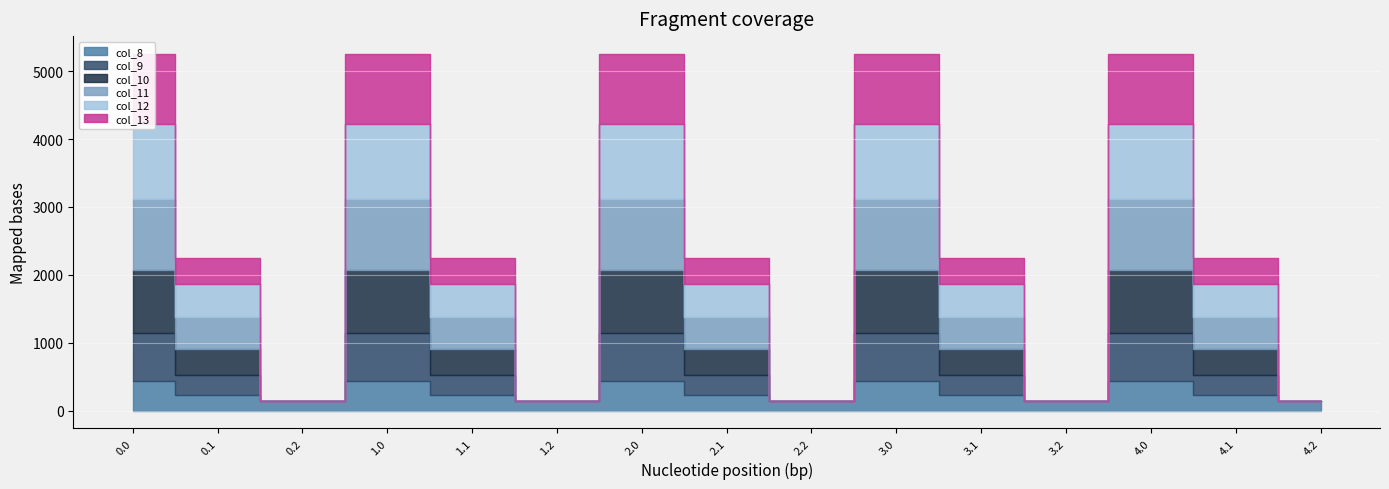

What are all the series names shown in the legend?

col_8, col_9, col_10, col_11, col_12, col_13